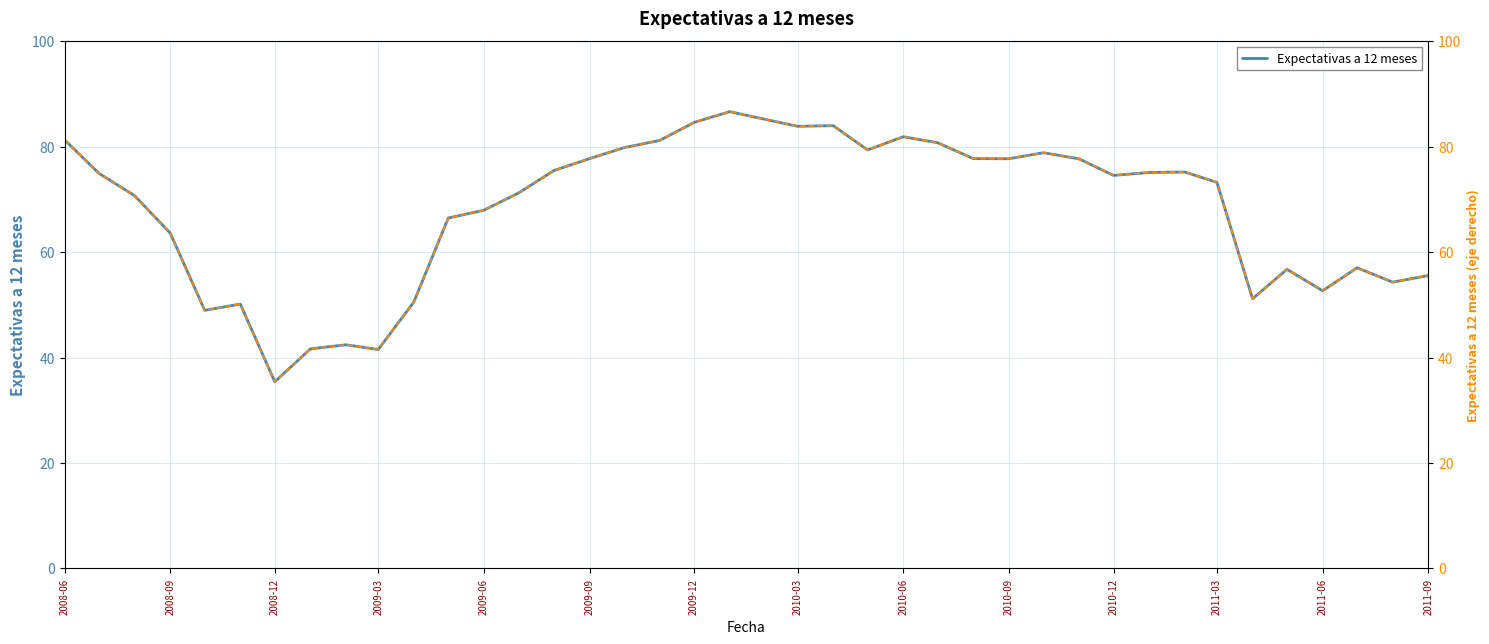

At which label does Expectativas a 12 meses reach its minimum?

2008-12